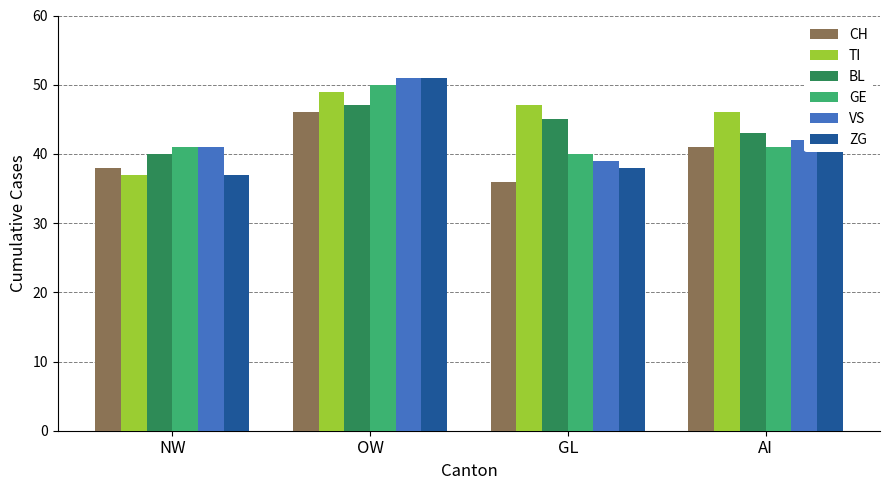

What is the spread (max minus min) of values at OW?

5